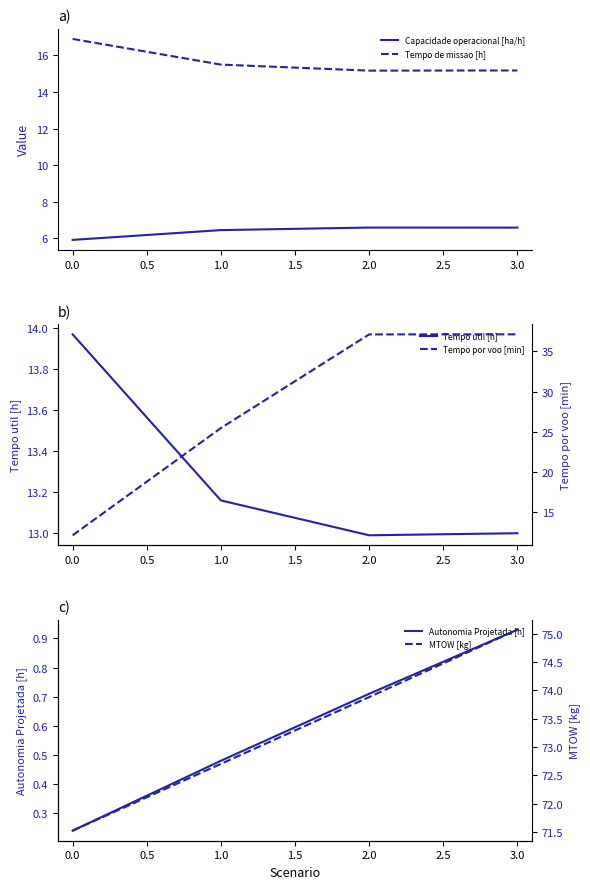

What is the lowest value of the Tempo de missao [h] series?

15.2